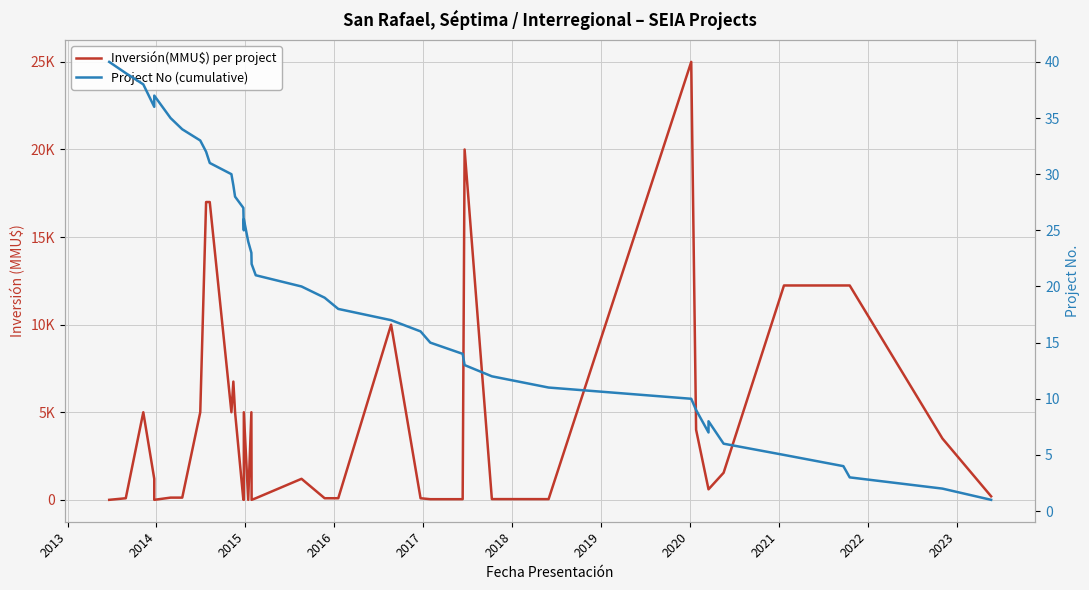

The value of Inversión(MMU$) per project at 35 is 6020. True or false?

False